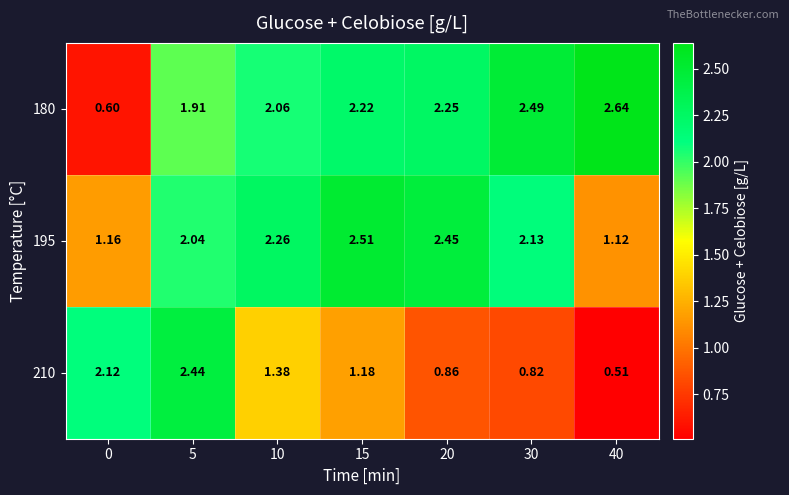

At 5, list the series in order from largest to smallest.

210, 195, 180